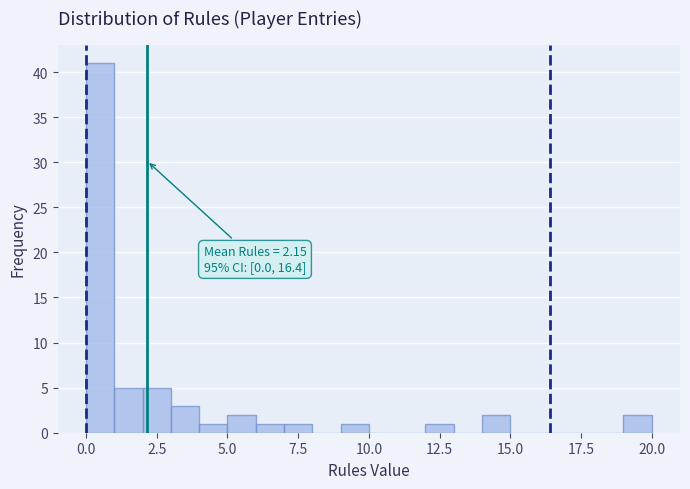

Around what value on the x-axis is the tallest bar? Give the approximate position of its centre, as read against the axis.

0.5